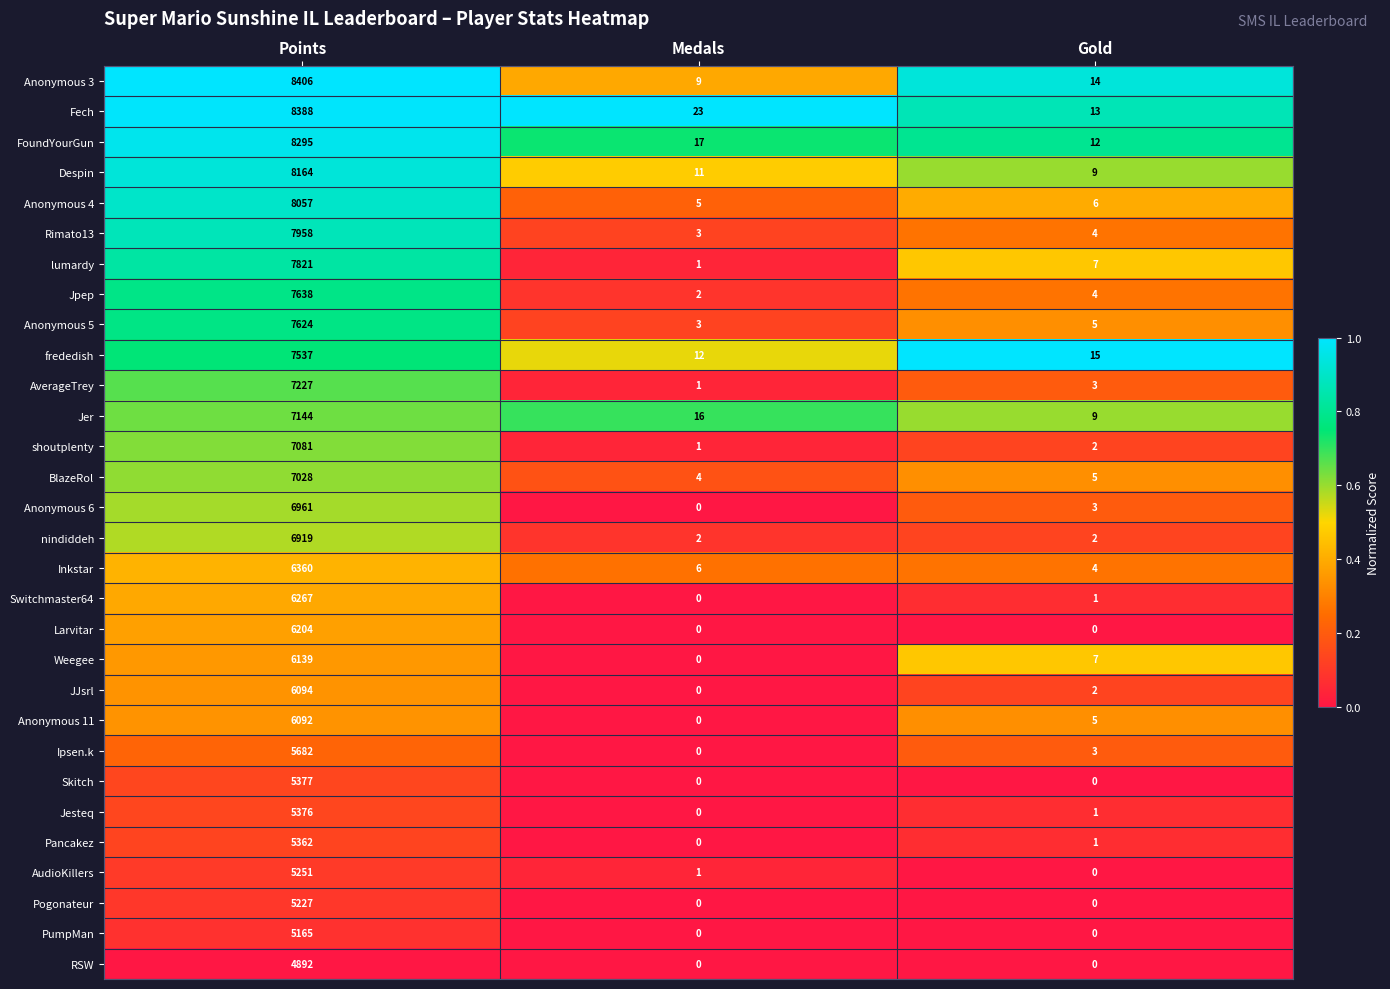

What is the sum of all Jer values?

7169